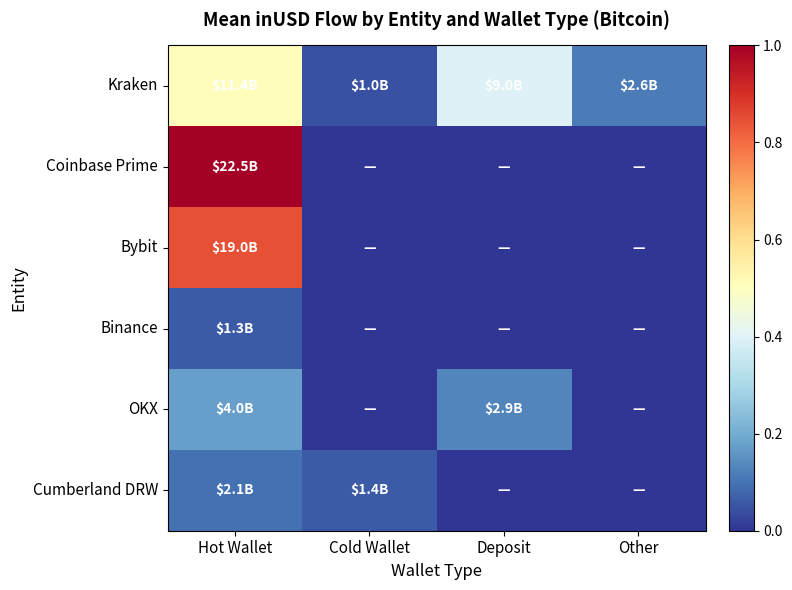

Reading left to right, extract all data points from this chart.

Kraken: Hot Wallet=0.5	Cold Wallet=0.0	Deposit=0.4	Other=0.1
Coinbase Prime: Hot Wallet=1.0	Cold Wallet=0.0	Deposit=0.0	Other=0.0
Bybit: Hot Wallet=0.8	Cold Wallet=0.0	Deposit=0.0	Other=0.0
Binance: Hot Wallet=0.1	Cold Wallet=0.0	Deposit=0.0	Other=0.0
OKX: Hot Wallet=0.2	Cold Wallet=0.0	Deposit=0.1	Other=0.0
Cumberland DRW: Hot Wallet=0.1	Cold Wallet=0.1	Deposit=0.0	Other=0.0